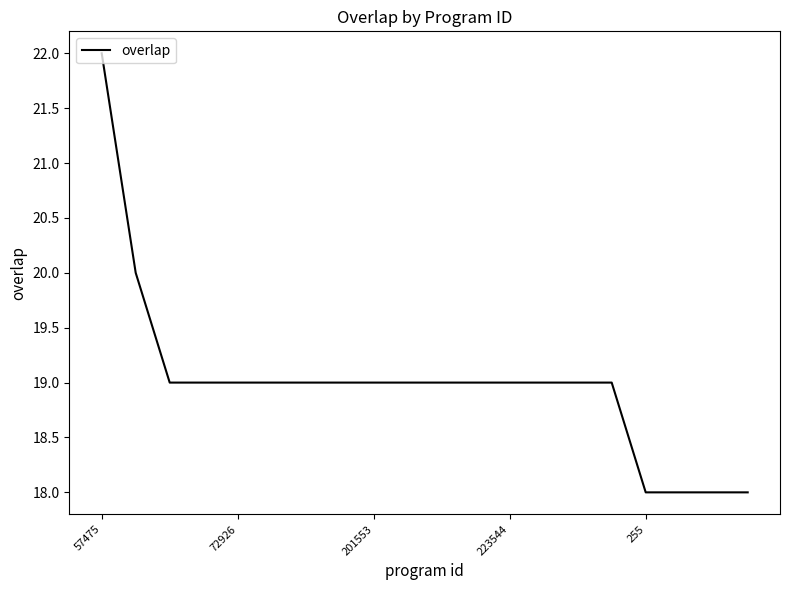

Count the number of data series in this chart.

1